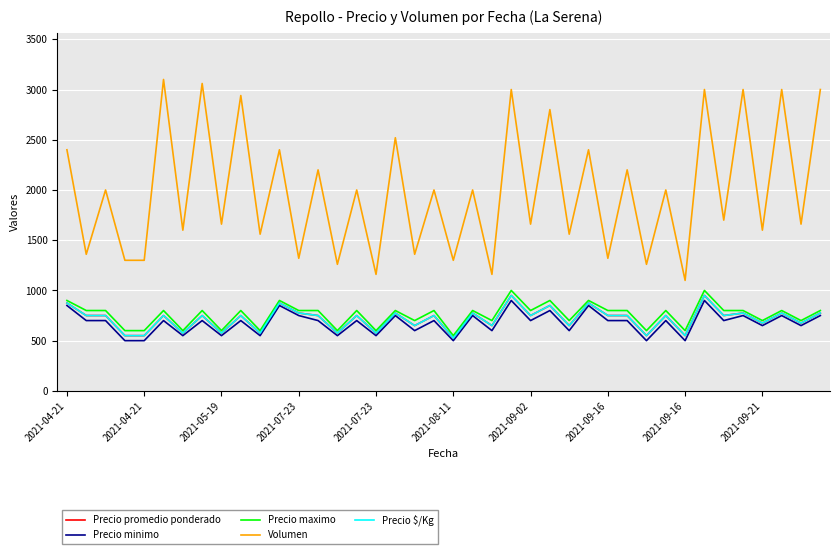

Does the chart have visible grid lines?

Yes